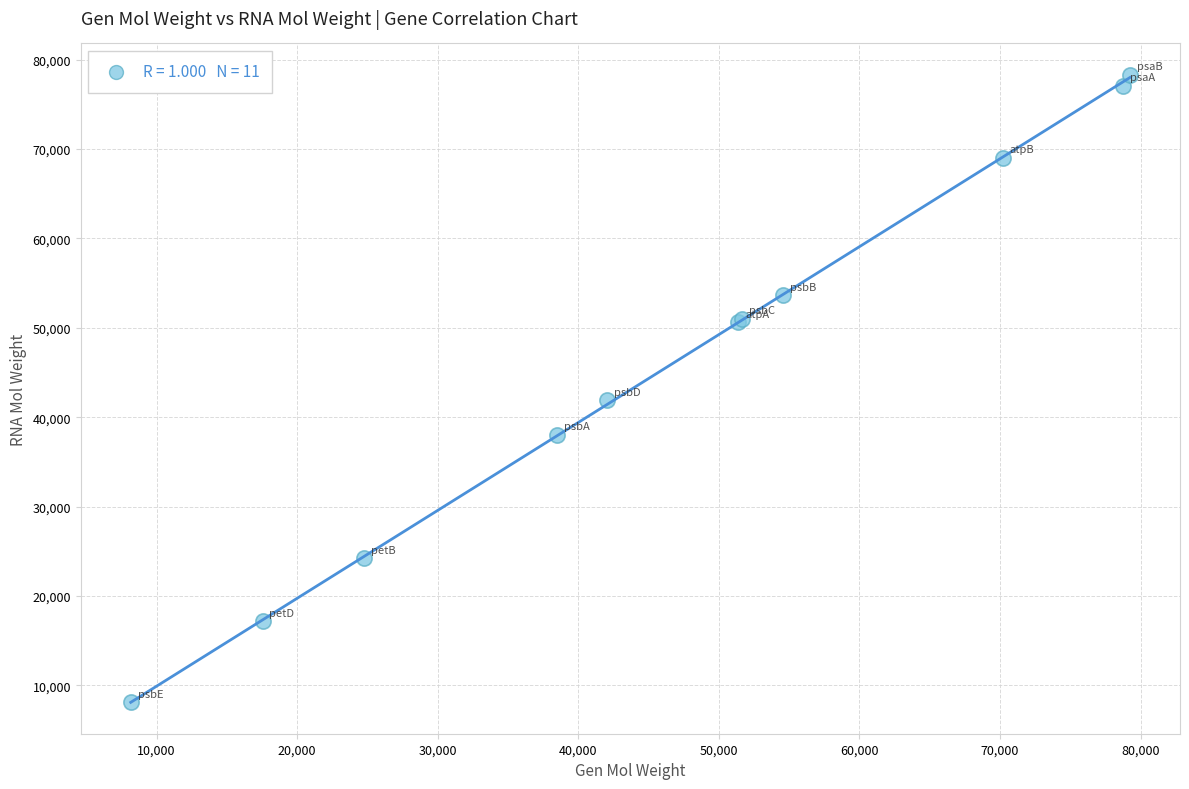

What Y value in the scatter plot is closest to 43203?

41873.1